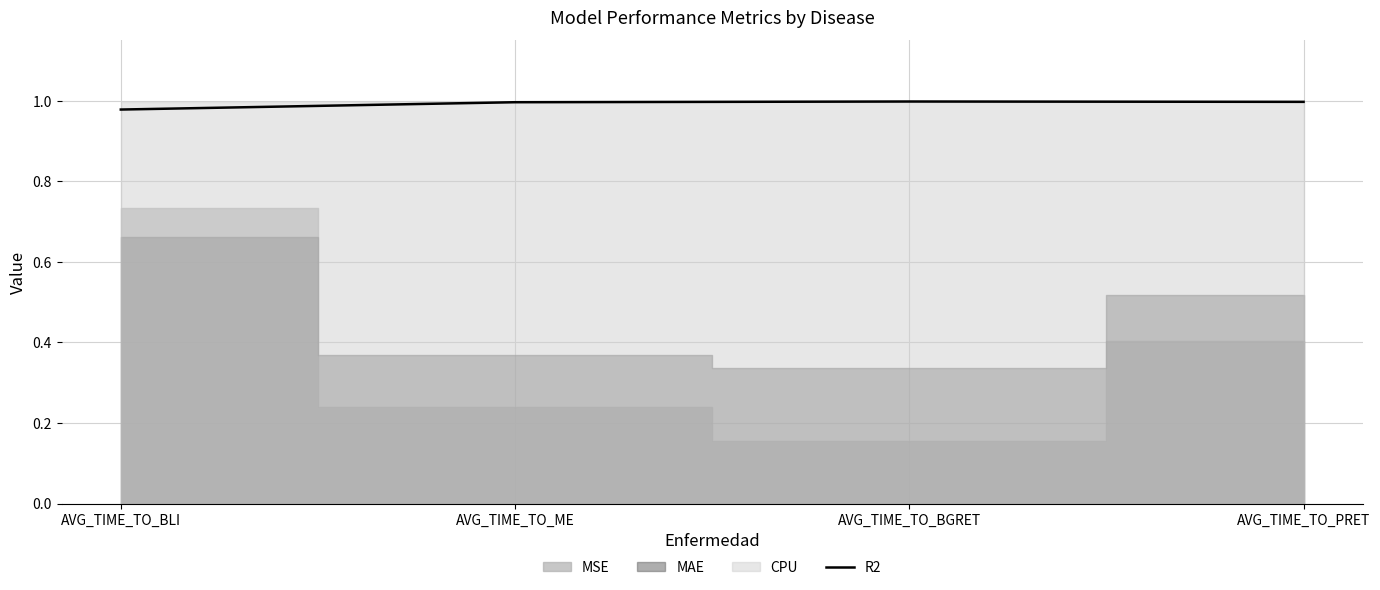

What is the average value?

1.0